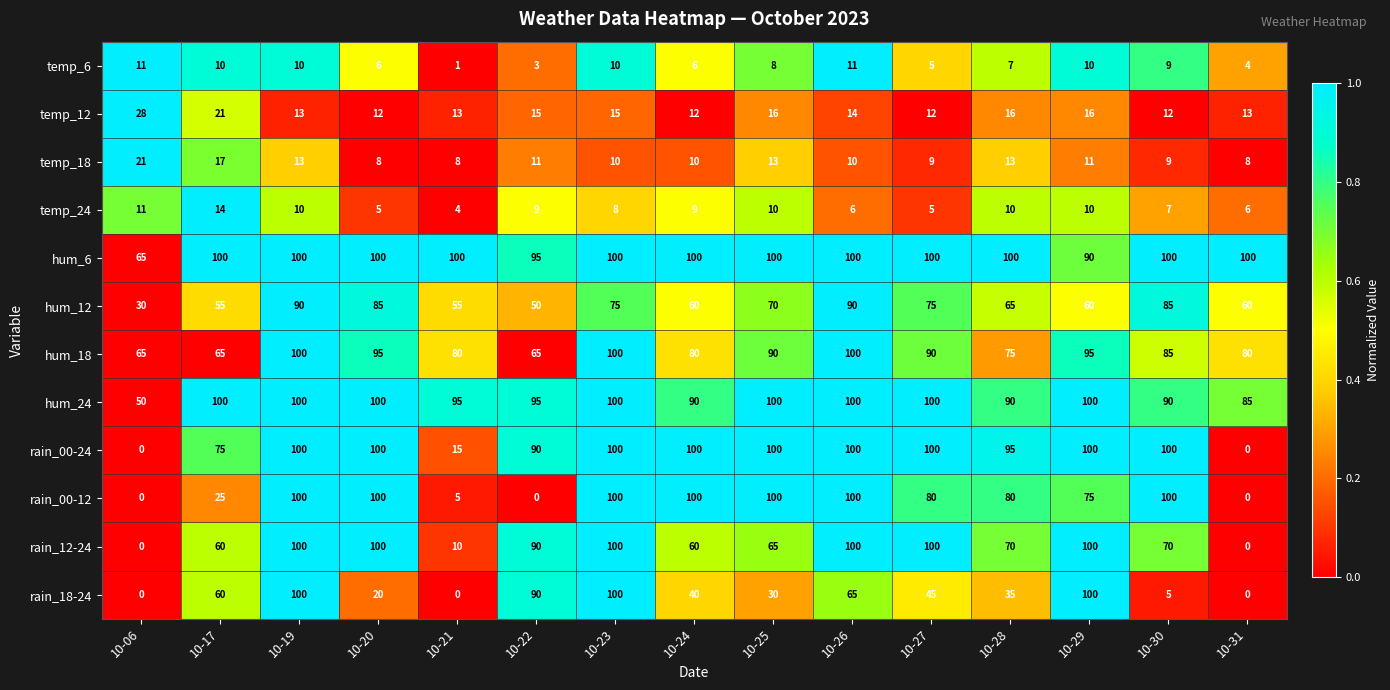

The value of temp_18 at 10-25 is 7. True or false?

False